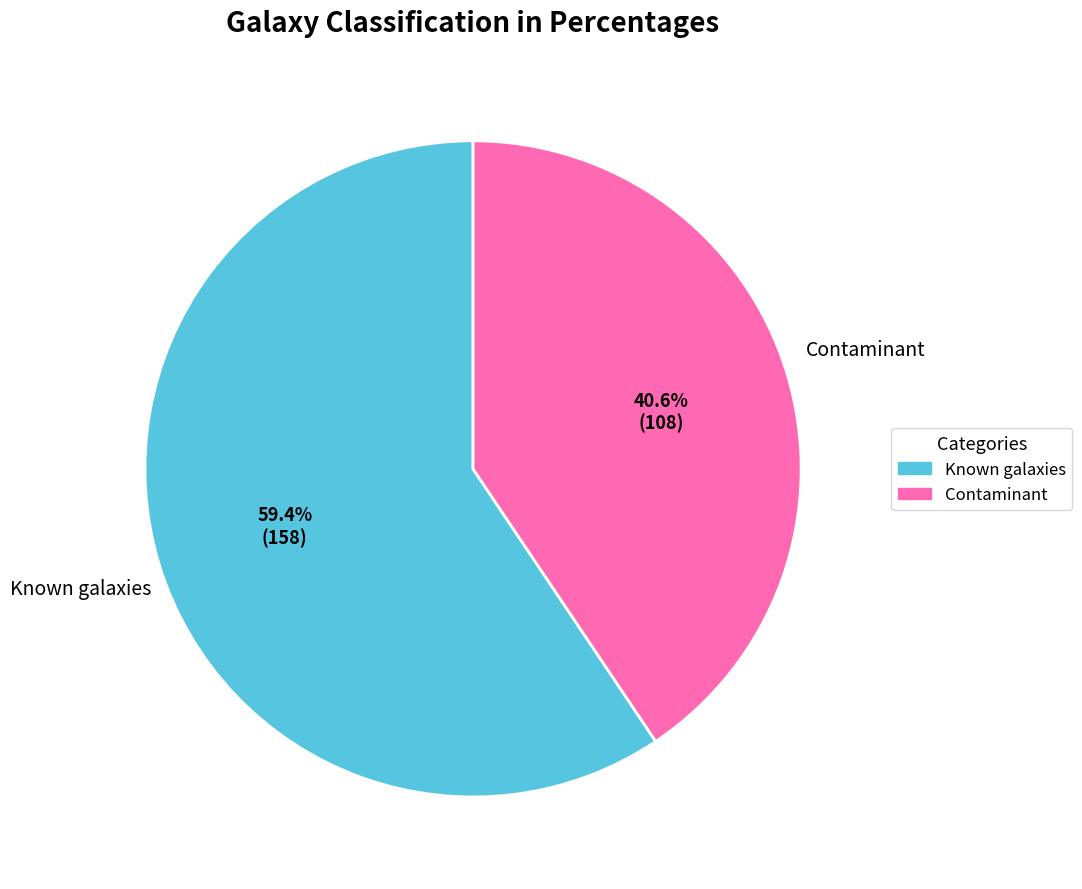

Approximately how many times larger is the value at Contaminant compared to Known galaxies?

0.7